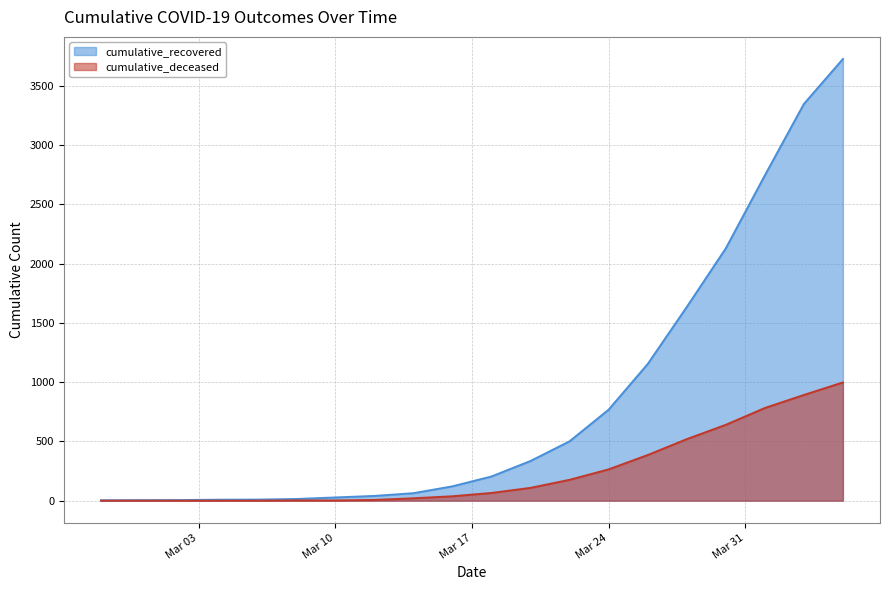

Reading left to right, list all the values displayed in this chart.

cumulative_recovered: 3	4	5	8	9	14	27	40	63	121	204	335	501	768	1153	1634	2129	2745	3348	3728
cumulative_deceased: 0	0	0	0	0	2	2	6	20	37	65	108	176	264	385	519	640	782	892	998